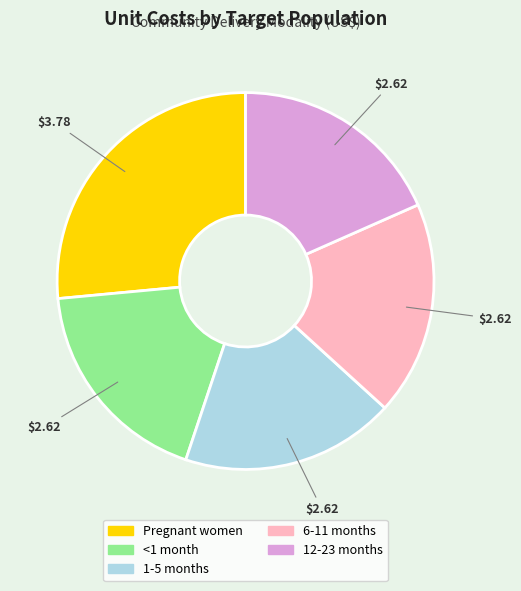

Does Pregnant women represent more than half of the total?

No